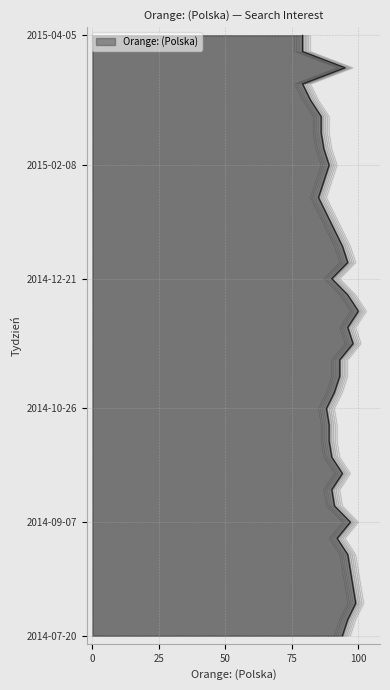

What is the average value?

91